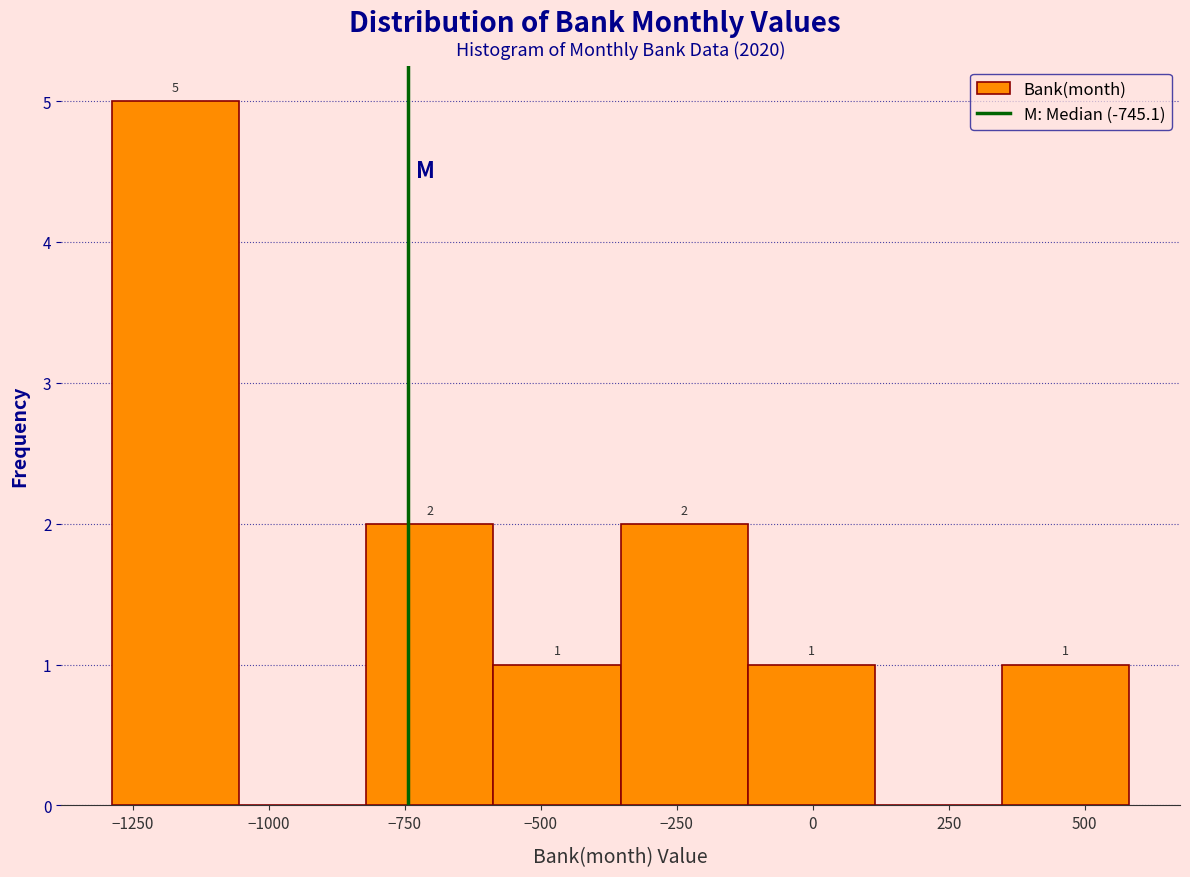

Over which range of the x-axis is the bar tallest?

-1300 to -1050